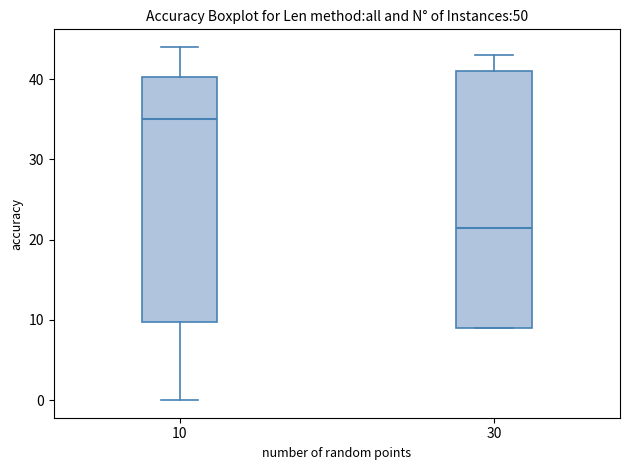

Reading left to right, transcribe this box plot: for each box, give where its median line is, the range the box spans, and where its two whiskers end, as read against the y-axis. The values are not printed on the chart, so give them approximately, as read against the axis.

10: median 35, box 10 to 40, whiskers 0 to 44
30: median 22, box 9 to 41, whiskers 9 to 43